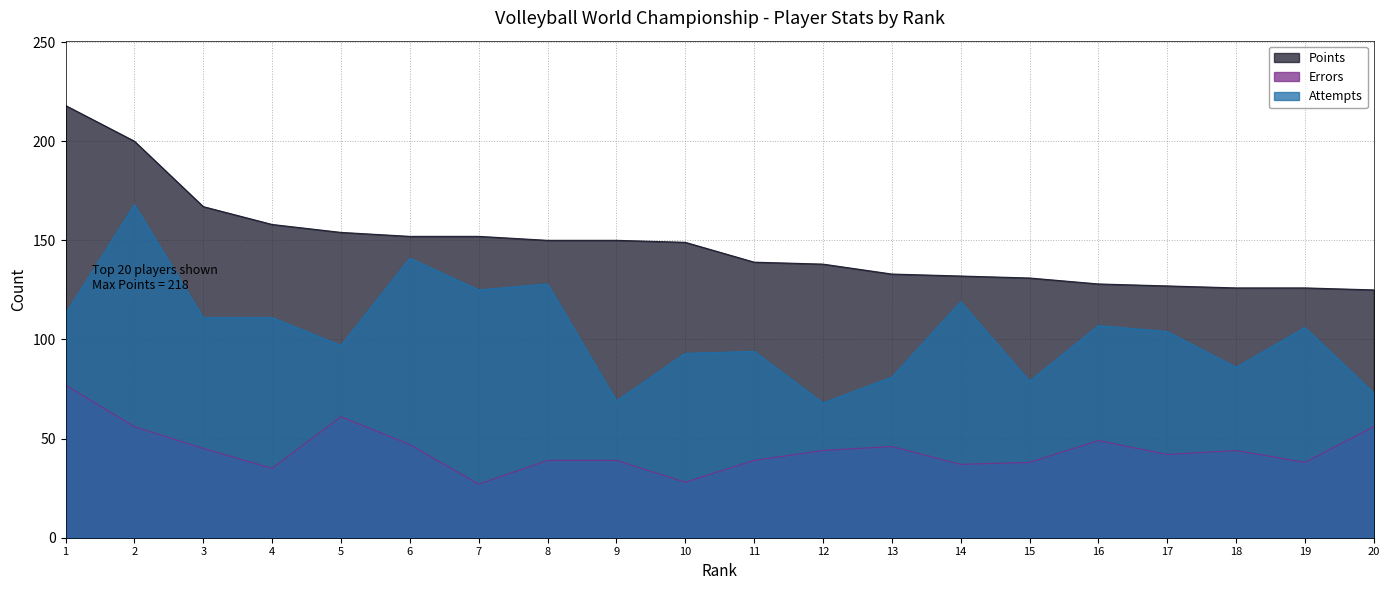

Which label corresponds to the largest value in the chart?

1